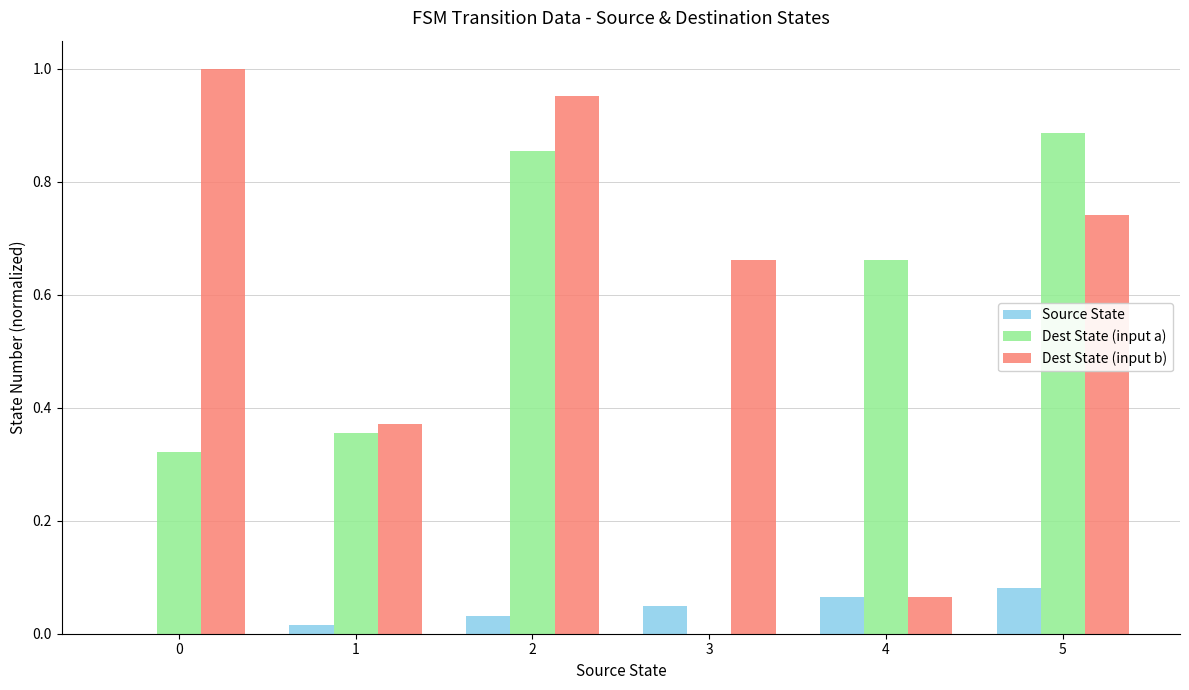

What is the sum of all Dest State (input a) values?

3.1